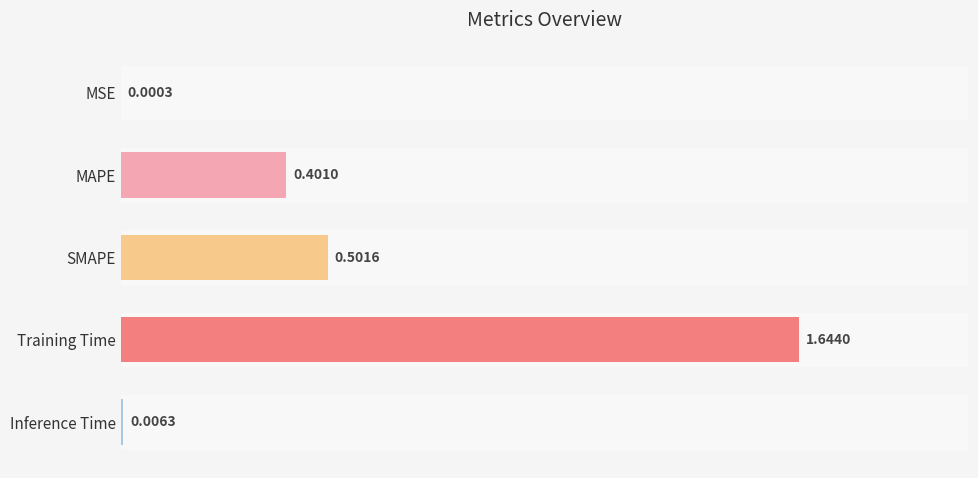

What is the sum of all values?

2.6